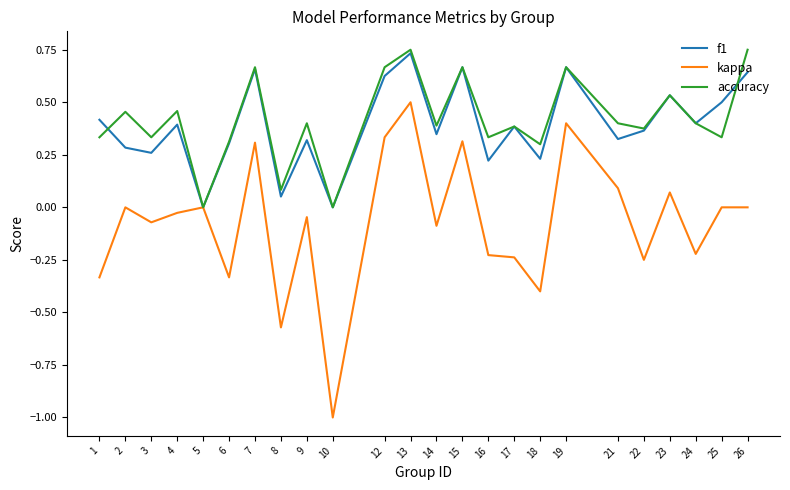

Is it true that accuracy equals 0.2 at 3?

False